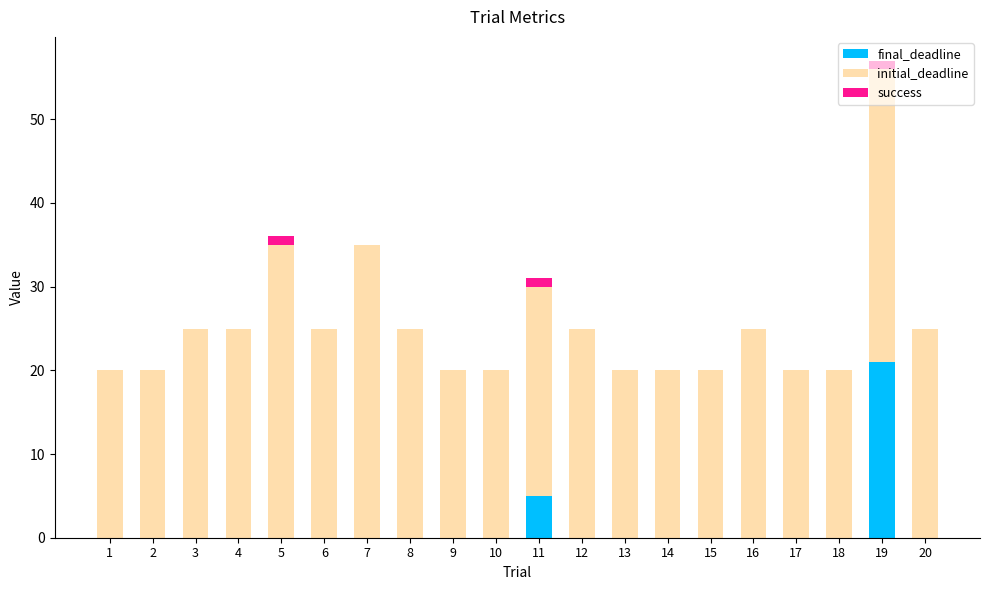

Count the number of data series in this chart.

3